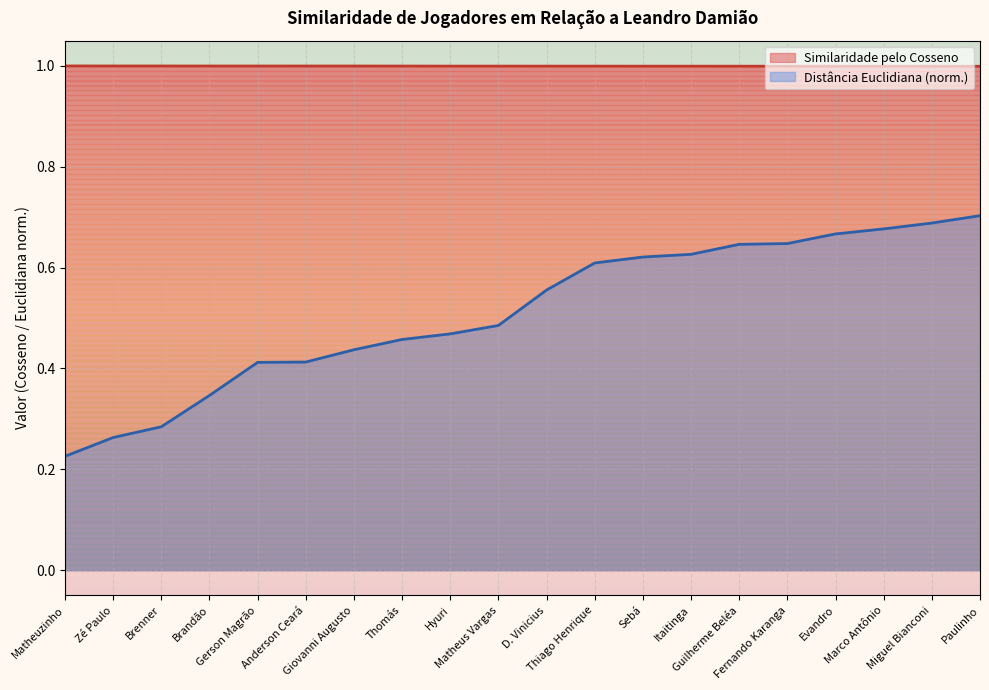

Which has a higher value, Brandão or Gerson Magrão?

Brandão